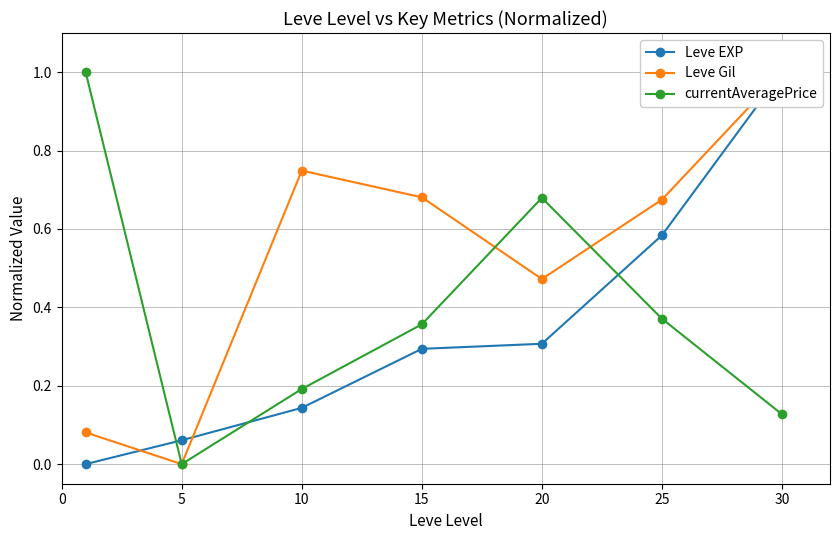

At which category does Leve Gil reach its first local peak?

10